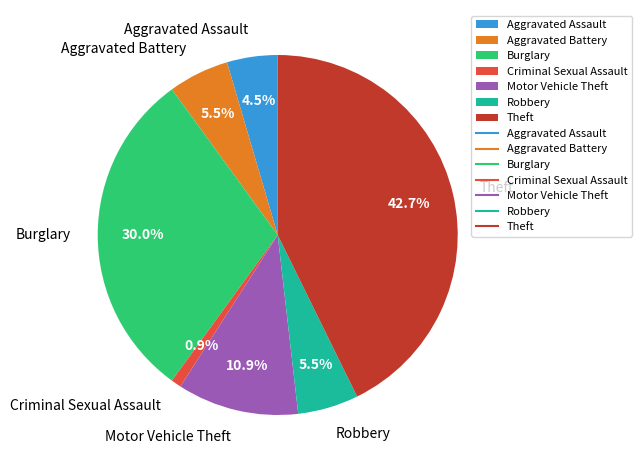

Does any single category account for the majority?

No